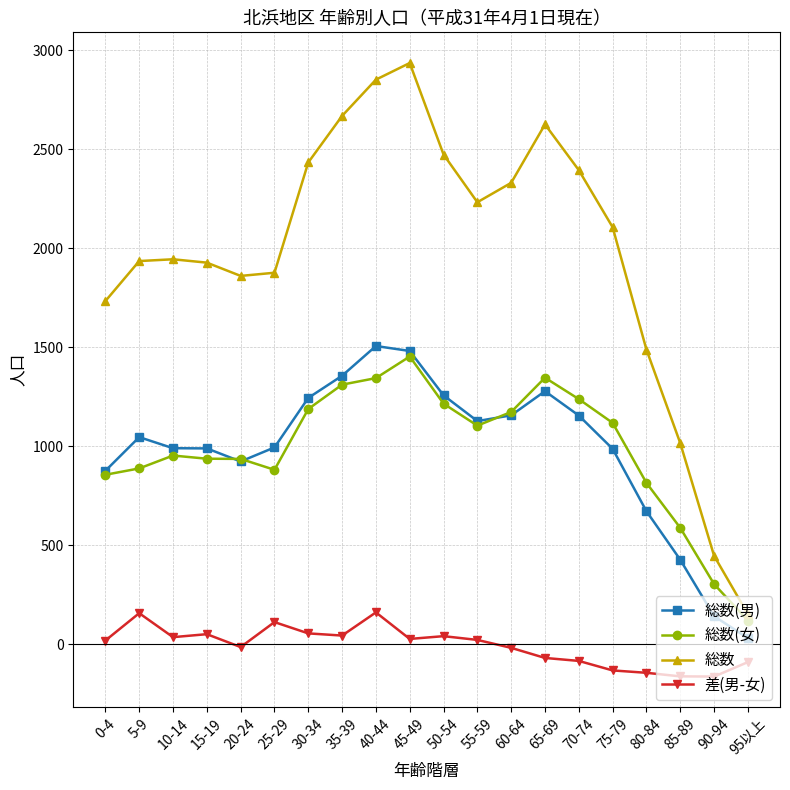

Is this an area chart (filled region under the line)?

No